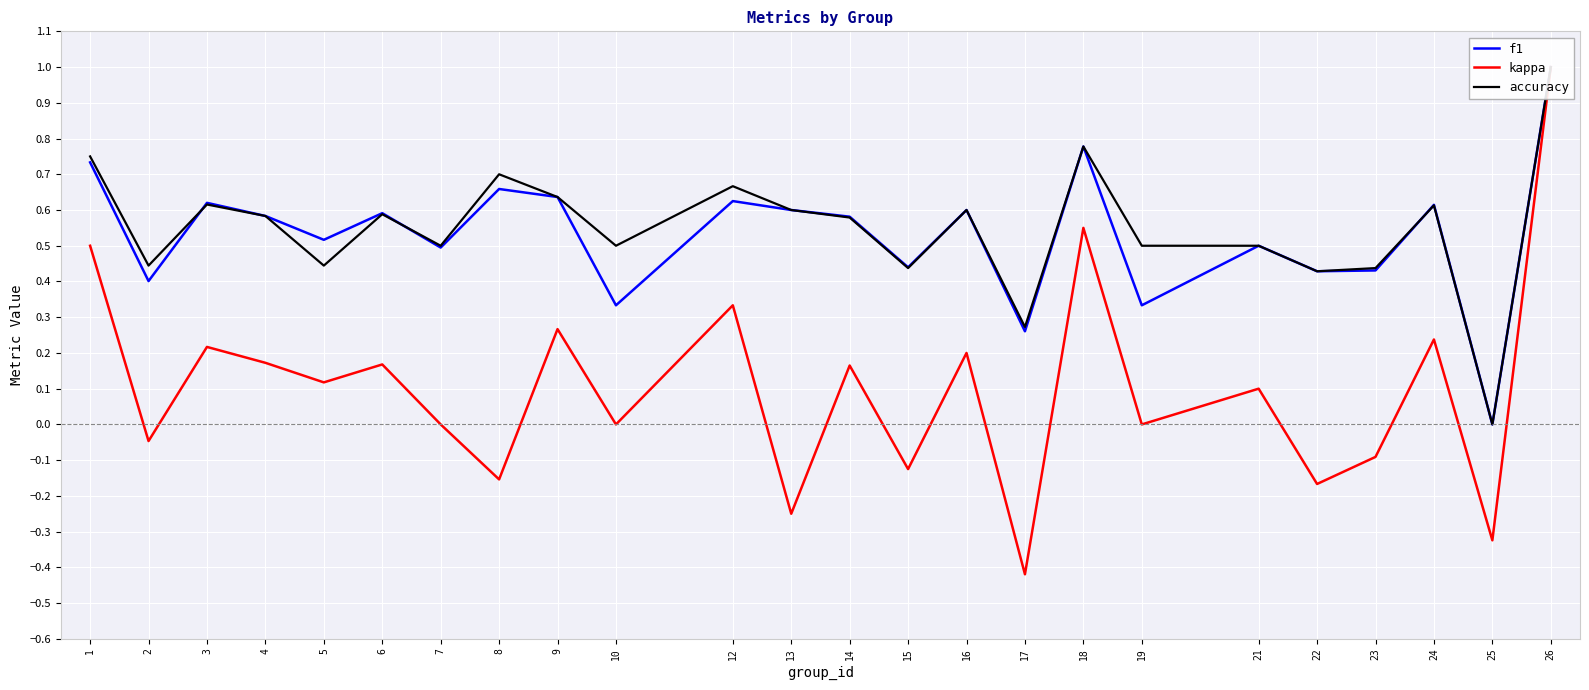

How many lines are shown in the chart?

3